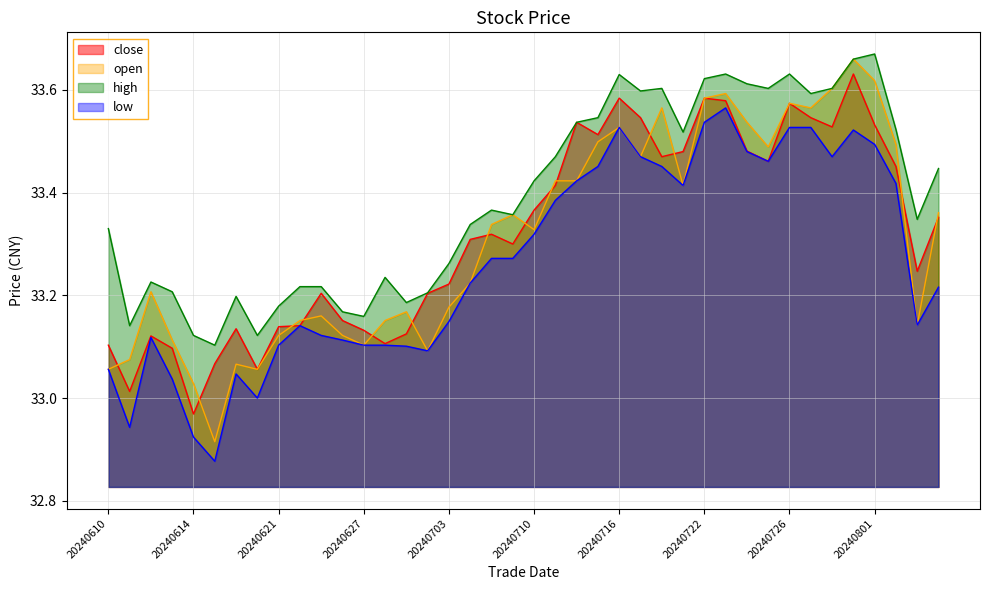

What is the sum of all open values?

1332.5